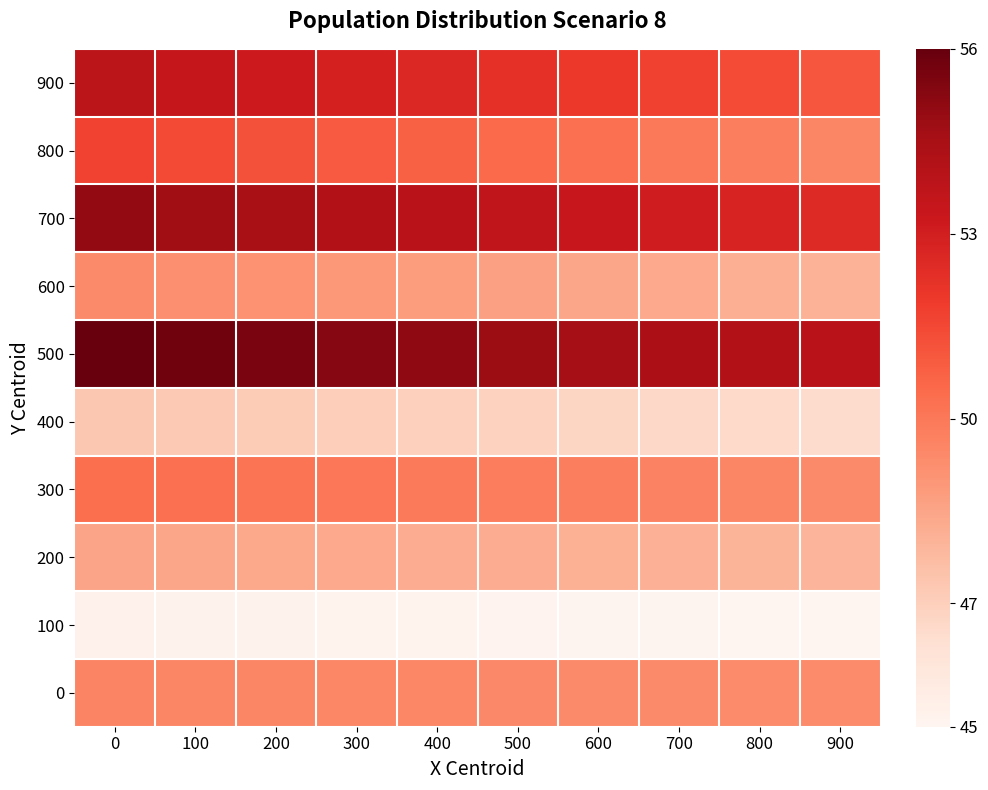

Reading left to right, what are all the values shown in this chart?

900: 0=53.8	100=53.5	200=53.2	300=52.9	400=52.6	500=52.3	600=52.0	700=51.7	800=51.4	900=51.1
800: 0=51.7	100=51.4	200=51.2	300=51.0	400=50.7	500=50.5	600=50.3	700=50.0	800=49.8	900=49.5
700: 0=55.0	100=54.7	200=54.4	300=54.2	400=53.9	500=53.6	600=53.3	700=53.0	800=52.8	900=52.5
600: 0=49.4	100=49.2	200=49.1	300=48.9	400=48.8	500=48.6	600=48.5	700=48.3	800=48.2	900=48.0
500: 0=56.0	100=55.8	200=55.5	300=55.3	400=55.1	500=54.8	600=54.6	700=54.4	800=54.1	900=53.9
400: 0=47.3	100=47.2	200=47.1	300=47.0	400=46.9	500=46.9	600=46.8	700=46.7	800=46.6	900=46.5
300: 0=50.4	100=50.3	200=50.1	300=50.0	400=49.9	500=49.8	600=49.7	700=49.6	800=49.5	900=49.4
200: 0=48.5	100=48.5	200=48.4	300=48.3	400=48.3	500=48.2	600=48.1	700=48.1	800=48.0	900=47.9
100: 0=45.2	100=45.2	200=45.2	300=45.2	400=45.1	500=45.1	600=45.1	700=45.1	800=45.0	900=45.0
0: 0=49.6	100=49.5	200=49.5	300=49.5	400=49.5	500=49.4	600=49.4	700=49.4	800=49.4	900=49.3